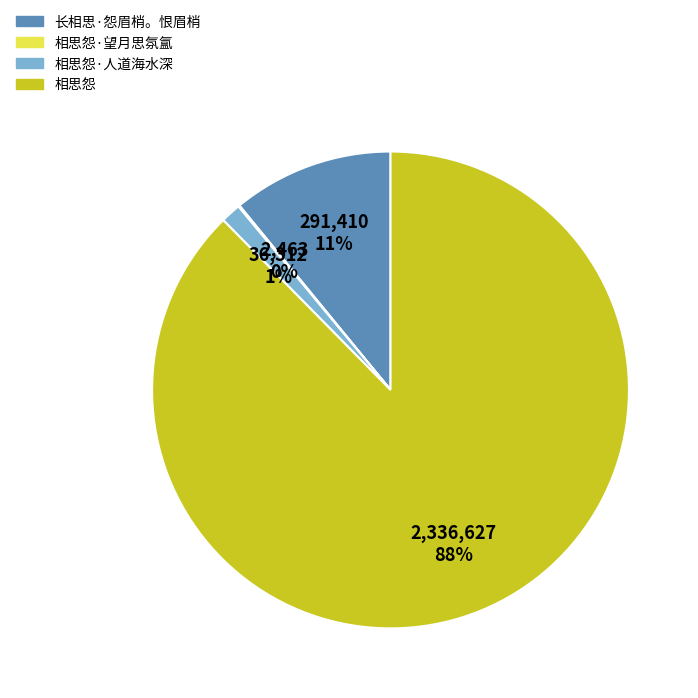

What percentage is the 相思怨·人道海水深 slice, to the nearest percent?

1%